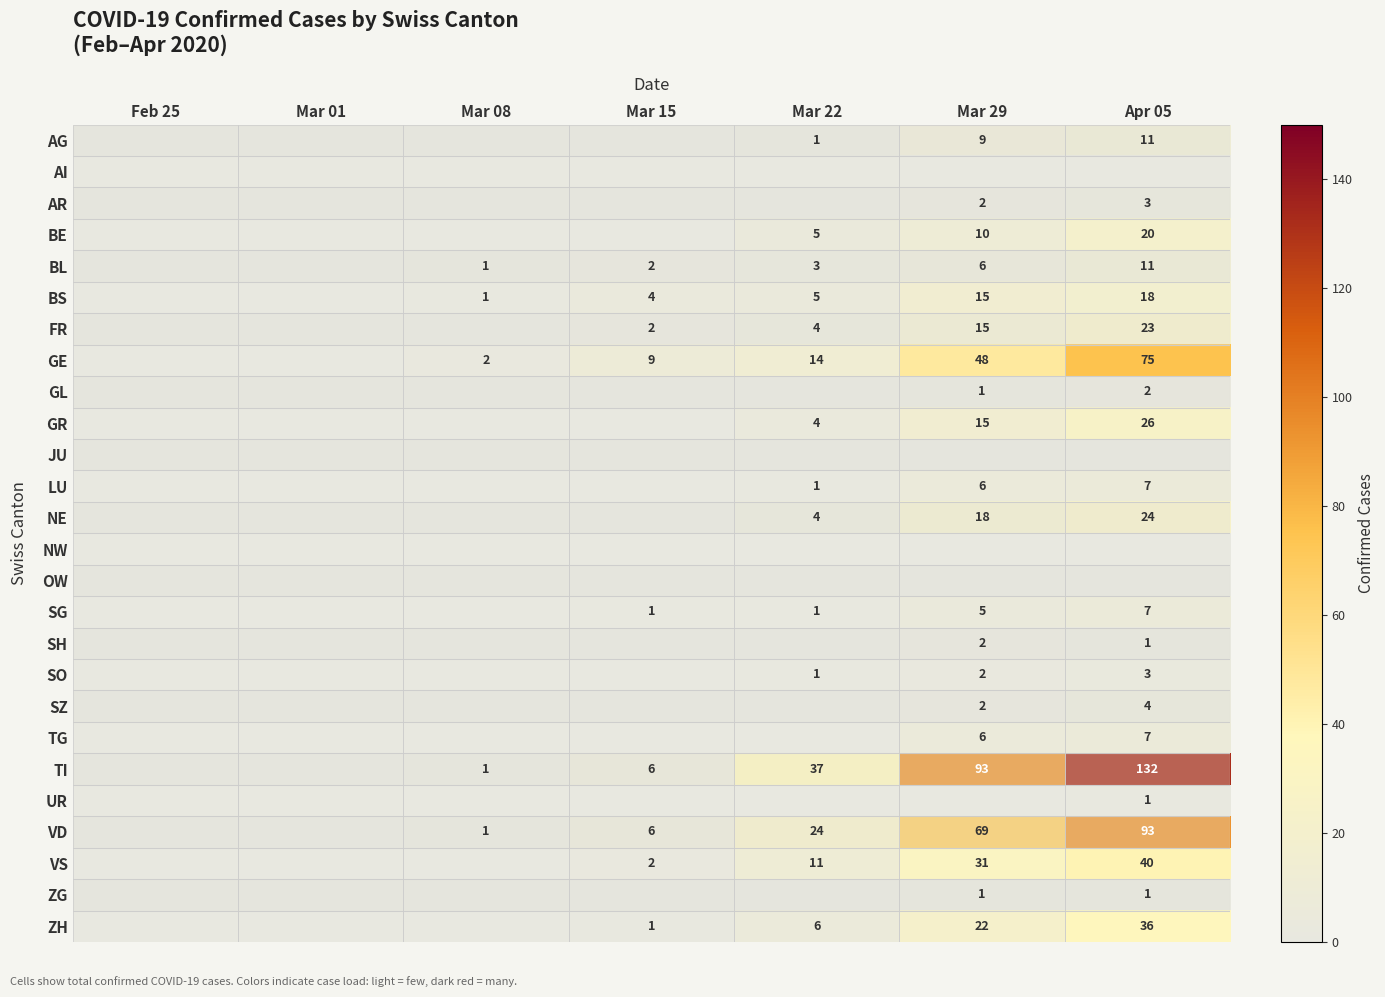

Which has a higher value, Mar 15 or Mar 29?

Mar 29